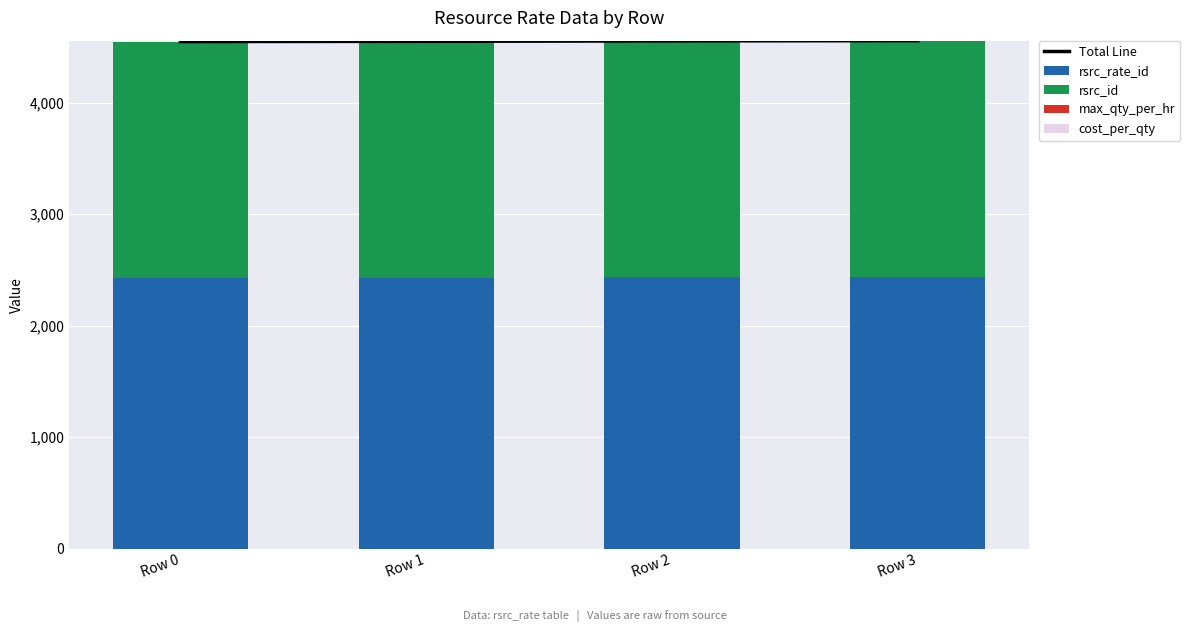

At Row 3, list the series in order from largest to smallest.

Total Line, rsrc_rate_id, rsrc_id, max_qty_per_hr, cost_per_qty